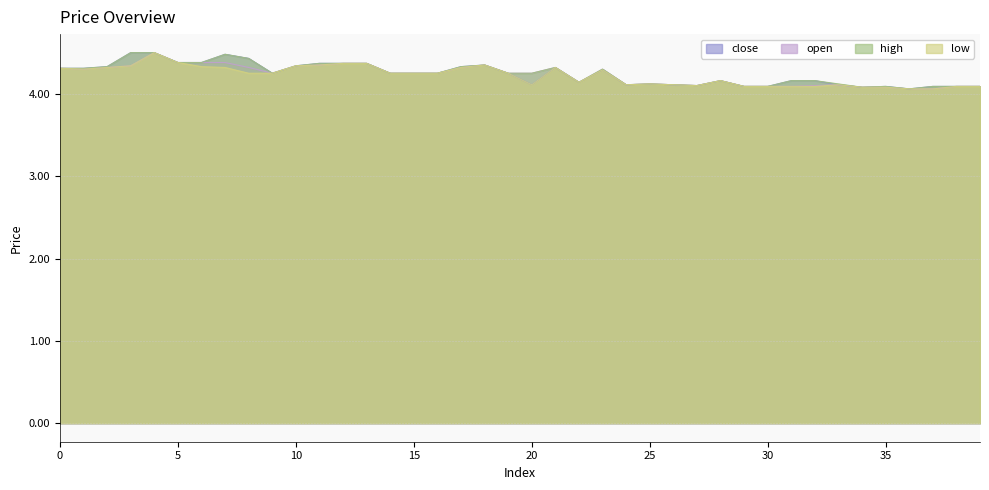

Reading left to right, what are all the values shown in this chart?

close: 4.3	4.3	4.3	4.5	4.5	4.4	4.4	4.5	4.4	4.2	4.3	4.4	4.4	4.4	4.2	4.2	4.2	4.3	4.3	4.2	4.1	4.3	4.1	4.3	4.1	4.1	4.1	4.1	4.2	4.1	4.1	4.2	4.2	4.1	4.1	4.1	4.1	4.1	4.1	4.1
open: 4.3	4.3	4.3	4.3	4.5	4.4	4.4	4.4	4.3	4.2	4.3	4.3	4.4	4.4	4.2	4.2	4.2	4.3	4.3	4.2	4.2	4.3	4.1	4.3	4.1	4.1	4.1	4.1	4.2	4.1	4.1	4.1	4.1	4.1	4.1	4.1	4.1	4.1	4.1	4.1
high: 4.3	4.3	4.3	4.5	4.5	4.4	4.4	4.5	4.4	4.2	4.3	4.4	4.4	4.4	4.2	4.2	4.2	4.3	4.3	4.2	4.2	4.3	4.1	4.3	4.1	4.1	4.1	4.1	4.2	4.1	4.1	4.2	4.2	4.1	4.1	4.1	4.1	4.1	4.1	4.1
low: 4.3	4.3	4.3	4.3	4.5	4.4	4.3	4.3	4.2	4.2	4.3	4.3	4.4	4.4	4.2	4.2	4.2	4.3	4.3	4.2	4.1	4.3	4.1	4.3	4.1	4.1	4.1	4.1	4.2	4.1	4.1	4.1	4.1	4.1	4.1	4.1	4.1	4.1	4.1	4.1